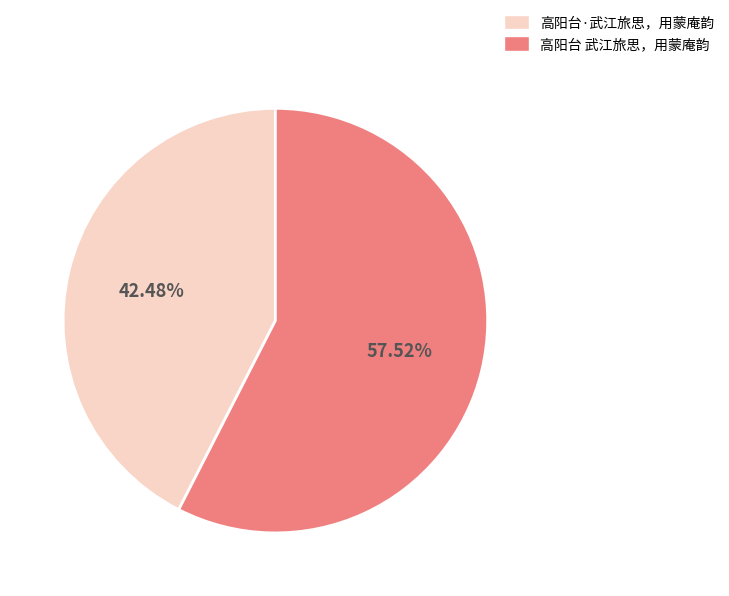

What is the ratio of the value at 高阳台 武江旅思，用蒙庵韵 to the value at 高阳台·武江旅思，用蒙庵韵?

1.4